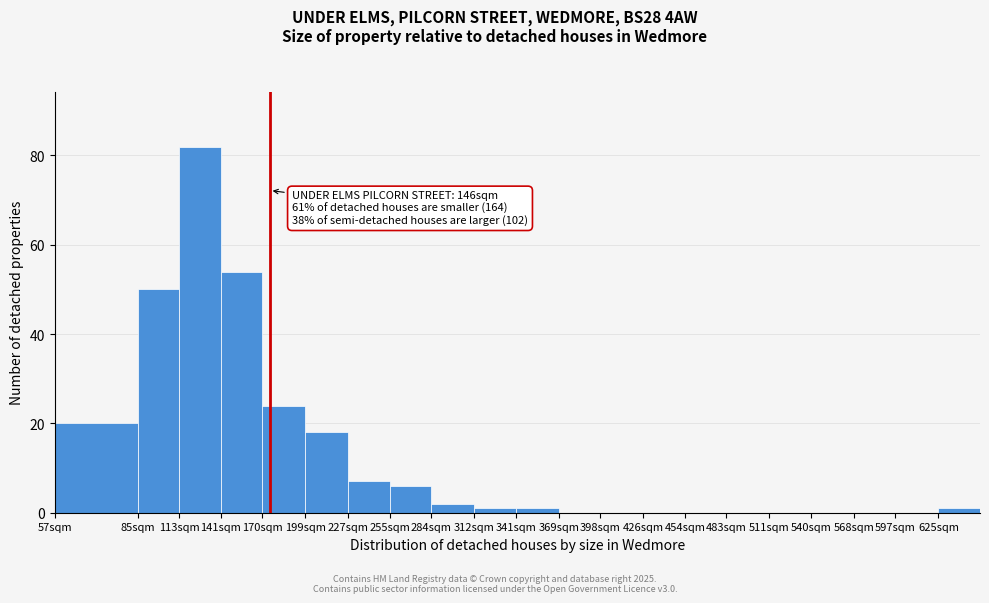

Reading right to left, what are all the values shown in this chart?

625sqm=1	597sqm=0	568sqm=0	540sqm=0	511sqm=0	483sqm=0	454sqm=0	426sqm=0	398sqm=0	369sqm=0	341sqm=1	312sqm=1	284sqm=2	255sqm=6	227sqm=7	199sqm=18	170sqm=24	141sqm=54	113sqm=82	85sqm=50	57sqm=20